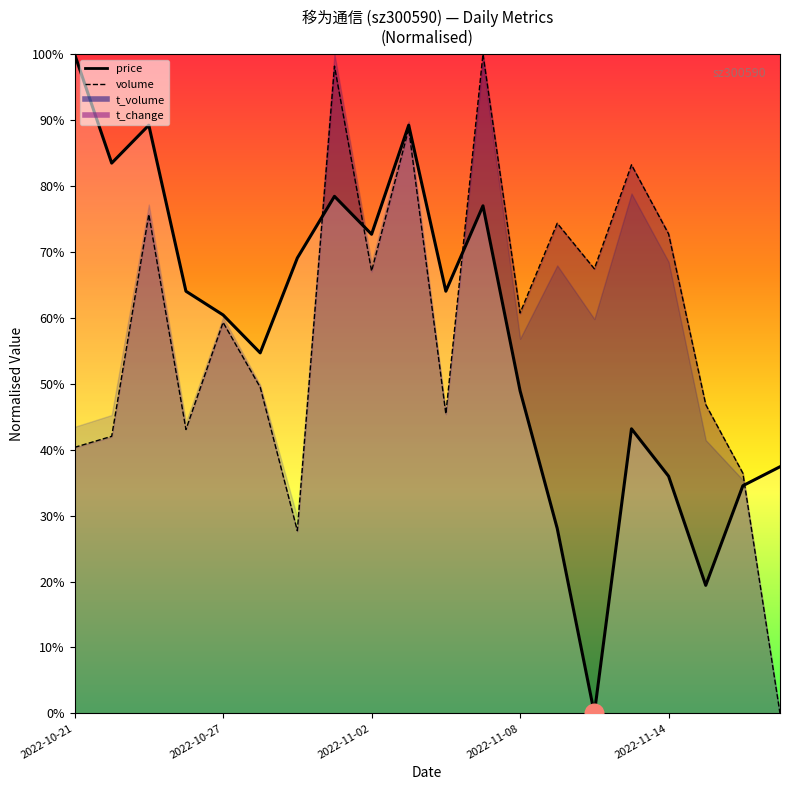

What is the total value across all series at 2022-11-03?

1.8